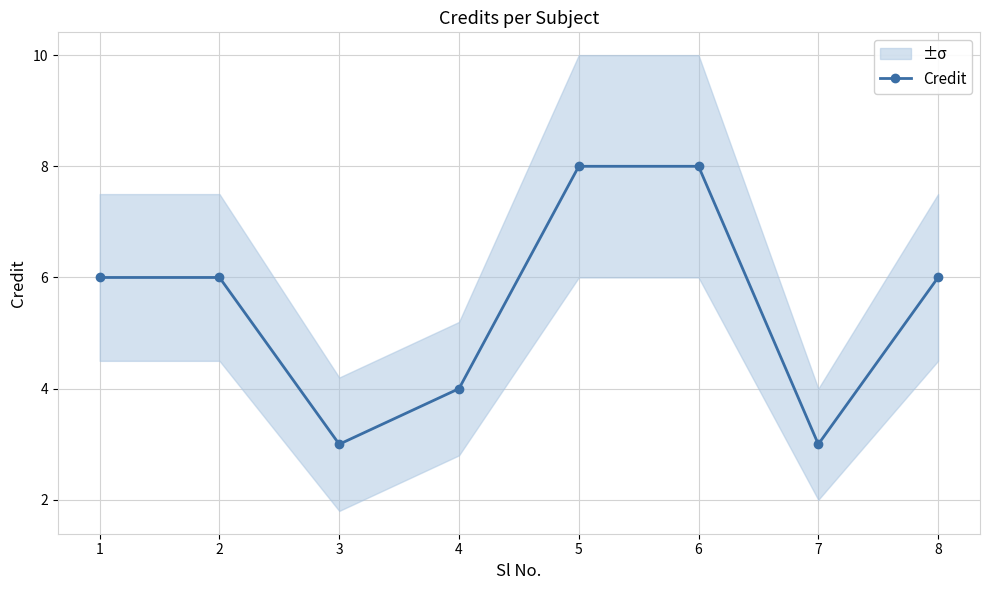

Reading left to right, transcribe all the data shown in this chart.

6	6	3	4	8	8	3	6